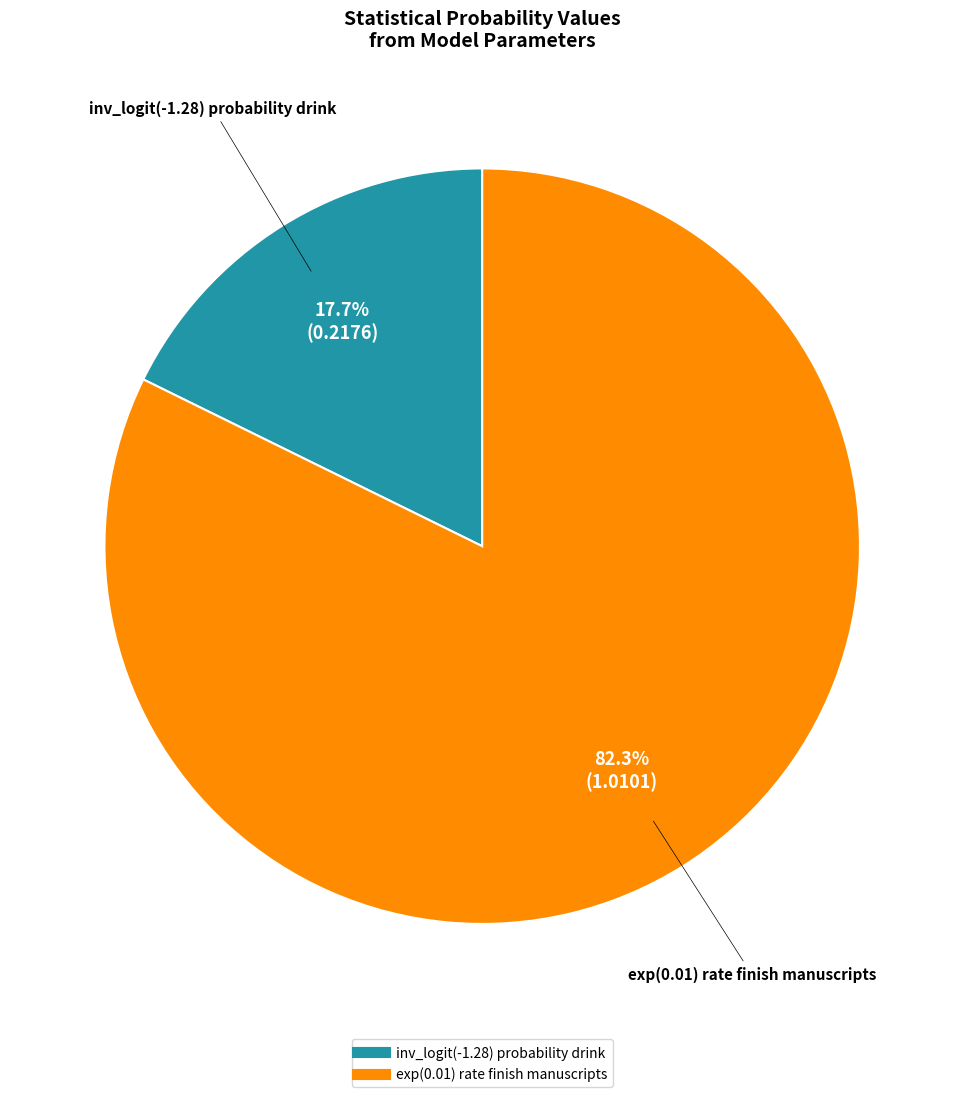

To the nearest percent, what is the difference between the exp(0.01) rate finish manuscripts and inv_logit(-1.28) probability drink slice percentages?

65%